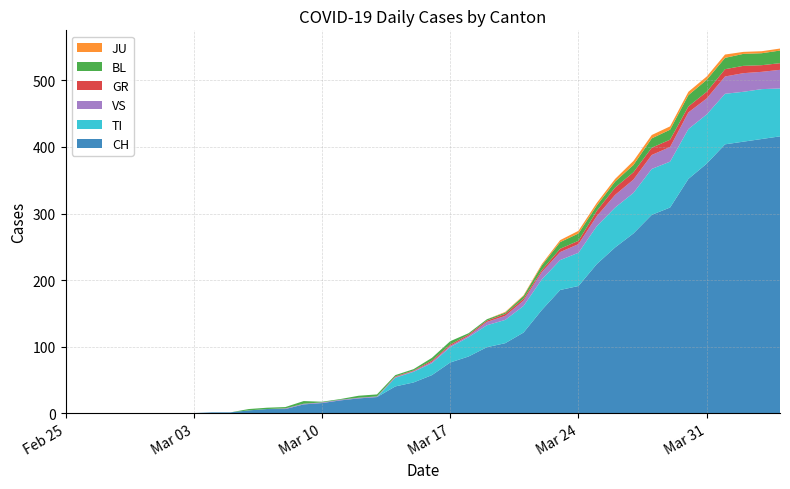

Reading right to left, extract all data points from this chart.

CH: 2020-04-04=416	2020-04-03=412	2020-04-02=408	2020-04-01=404	2020-03-31=375	2020-03-30=352	2020-03-29=309	2020-03-28=298	2020-03-27=270	2020-03-26=249	2020-03-25=224	2020-03-24=191	2020-03-23=185	2020-03-22=155	2020-03-21=121	2020-03-20=105	2020-03-19=99	2020-03-18=85	2020-03-17=76	2020-03-16=57	2020-03-15=46	2020-03-14=40	2020-03-13=24	2020-03-12=22	2020-03-11=19	2020-03-10=15	2020-03-09=13	2020-03-08=6	2020-03-07=6	2020-03-06=4	2020-03-05=1	2020-03-04=1	2020-03-03=0	2020-03-02=0	2020-03-01=0	2020-02-29=0	2020-02-28=0	2020-02-27=0	2020-02-26=0	2020-02-25=0
TI: 2020-04-04=72	2020-04-03=75	2020-04-02=75	2020-04-01=76	2020-03-31=74	2020-03-30=75	2020-03-29=69	2020-03-28=69	2020-03-27=61	2020-03-26=60	2020-03-25=57	2020-03-24=50	2020-03-23=45	2020-03-22=46	2020-03-21=40	2020-03-20=35	2020-03-19=33	2020-03-18=29	2020-03-17=23	2020-03-16=18	2020-03-15=16	2020-03-14=13	2020-03-13=0	2020-03-12=0	2020-03-11=0	2020-03-10=0	2020-03-09=0	2020-03-08=0	2020-03-07=0	2020-03-06=0	2020-03-05=0	2020-03-04=0	2020-03-03=0	2020-03-02=0	2020-03-01=0	2020-02-29=0	2020-02-28=0	2020-02-27=0	2020-02-26=0	2020-02-25=0
GR: 2020-04-04=10	2020-04-03=10	2020-04-02=11	2020-04-01=11	2020-03-31=10	2020-03-30=9	2020-03-29=11	2020-03-28=11	2020-03-27=11	2020-03-26=11	2020-03-25=8	2020-03-24=5	2020-03-23=5	2020-03-22=3	2020-03-21=3	2020-03-20=3	2020-03-19=2	2020-03-18=2	2020-03-17=2	2020-03-16=2	2020-03-15=1	2020-03-14=1	2020-03-13=0	2020-03-12=0	2020-03-11=0	2020-03-10=0	2020-03-09=0	2020-03-08=0	2020-03-07=0	2020-03-06=0	2020-03-05=0	2020-03-04=0	2020-03-03=0	2020-03-02=0	2020-03-01=0	2020-02-29=0	2020-02-28=0	2020-02-27=0	2020-02-26=0	2020-02-25=0
JU: 2020-04-04=3	2020-04-03=3	2020-04-02=3	2020-04-01=5	2020-03-31=5	2020-03-30=5	2020-03-29=5	2020-03-28=5	2020-03-27=6	2020-03-26=4	2020-03-25=4	2020-03-24=4	2020-03-23=3	2020-03-22=2	2020-03-21=1	2020-03-20=1	2020-03-19=0	2020-03-18=0	2020-03-17=0	2020-03-16=0	2020-03-15=0	2020-03-14=0	2020-03-13=0	2020-03-12=0	2020-03-11=0	2020-03-10=0	2020-03-09=0	2020-03-08=0	2020-03-07=0	2020-03-06=0	2020-03-05=0	2020-03-04=0	2020-03-03=0	2020-03-02=0	2020-03-01=0	2020-02-29=0	2020-02-28=0	2020-02-27=0	2020-02-26=0	2020-02-25=0
VS: 2020-04-04=28	2020-04-03=26	2020-04-02=28	2020-04-01=26	2020-03-31=24	2020-03-30=25	2020-03-29=22	2020-03-28=21	2020-03-27=20	2020-03-26=19	2020-03-25=15	2020-03-24=13	2020-03-23=12	2020-03-22=11	2020-03-21=8	2020-03-20=6	2020-03-19=5	2020-03-18=2	2020-03-17=2	2020-03-16=2	2020-03-15=1	2020-03-14=1	2020-03-13=1	2020-03-12=1	2020-03-11=1	2020-03-10=1	2020-03-09=1	2020-03-08=1	2020-03-07=0	2020-03-06=0	2020-03-05=0	2020-03-04=0	2020-03-03=0	2020-03-02=0	2020-03-01=0	2020-02-29=0	2020-02-28=0	2020-02-27=0	2020-02-26=0	2020-02-25=0
BL: 2020-04-04=19	2020-04-03=18	2020-04-02=18	2020-04-01=17	2020-03-31=18	2020-03-30=17	2020-03-29=15	2020-03-28=14	2020-03-27=11	2020-03-26=9	2020-03-25=8	2020-03-24=11	2020-03-23=10	2020-03-22=7	2020-03-21=4	2020-03-20=2	2020-03-19=2	2020-03-18=2	2020-03-17=5	2020-03-16=4	2020-03-15=2	2020-03-14=2	2020-03-13=3	2020-03-12=3	2020-03-11=1	2020-03-10=1	2020-03-09=4	2020-03-08=2	2020-03-07=2	2020-03-06=2	2020-03-05=0	2020-03-04=0	2020-03-03=0	2020-03-02=0	2020-03-01=0	2020-02-29=0	2020-02-28=0	2020-02-27=0	2020-02-26=0	2020-02-25=0